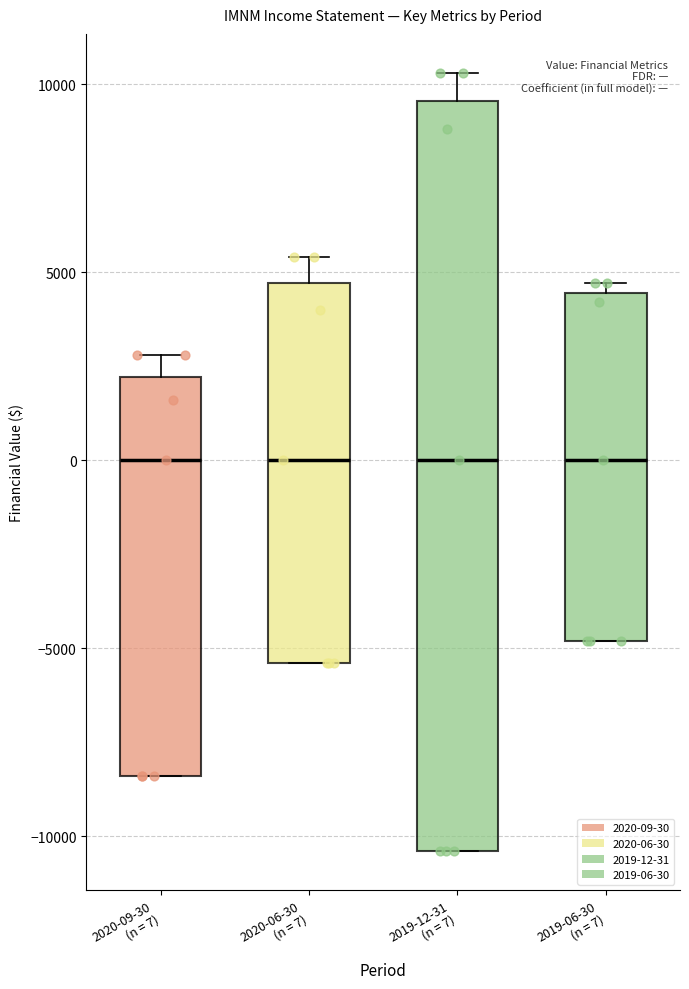

Which box is the tallest, from its lower edge to its upper edge?

2019-12-31 (n = 7)